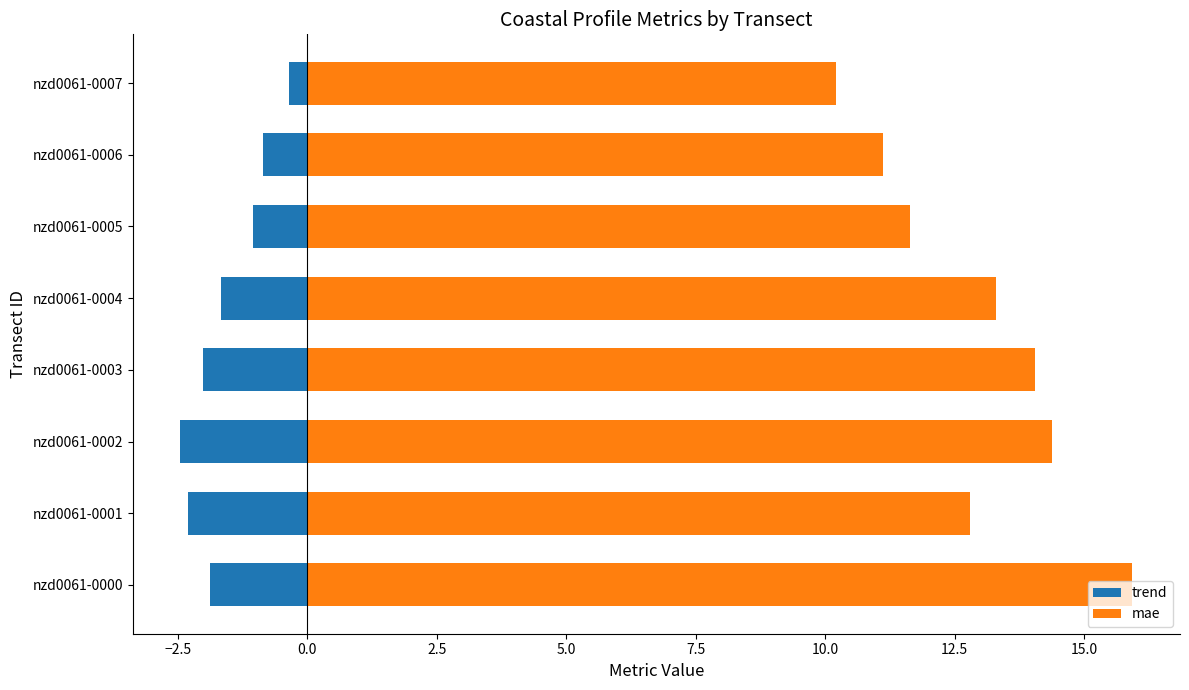

Which series changed the most between nzd0061-0000 and nzd0061-0007?

mae